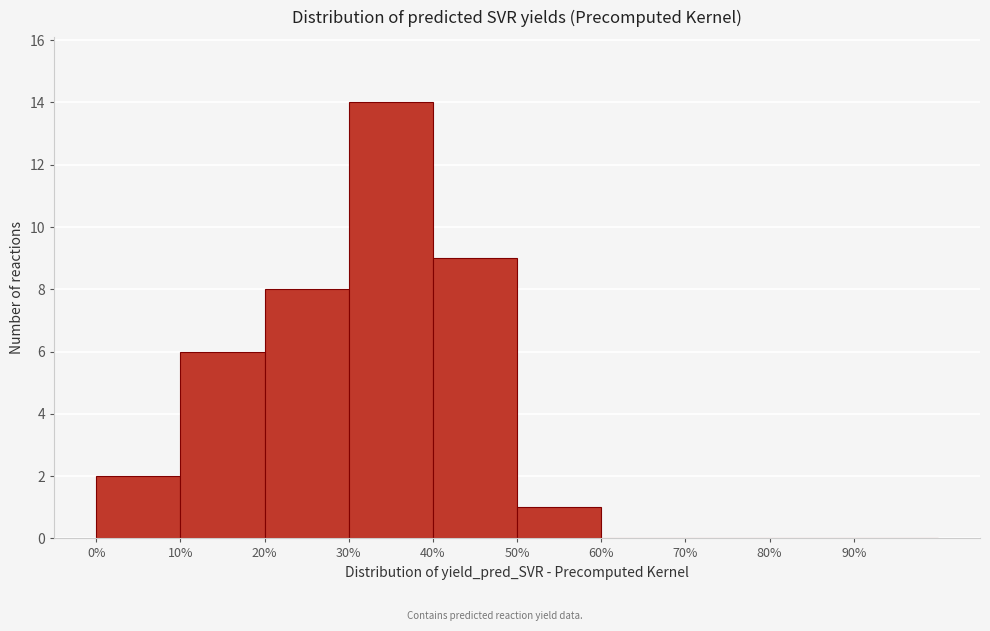

Reading left to right, list every bar in this chart as the range it spans on the x-axis followed by its height. The values are not printed on the chart, so give them approximately, as read against the axis.

0 to 10: 2
10 to 20: 6
20 to 30: 8
30 to 40: 14
40 to 50: 9
50 to 60: 1
60 to 70: 0
70 to 80: 0
80 to 90: 0
90 to 100: 0